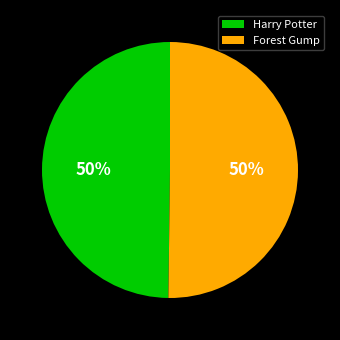

True or false: Forest Gump accounts for 50% of the total.

True